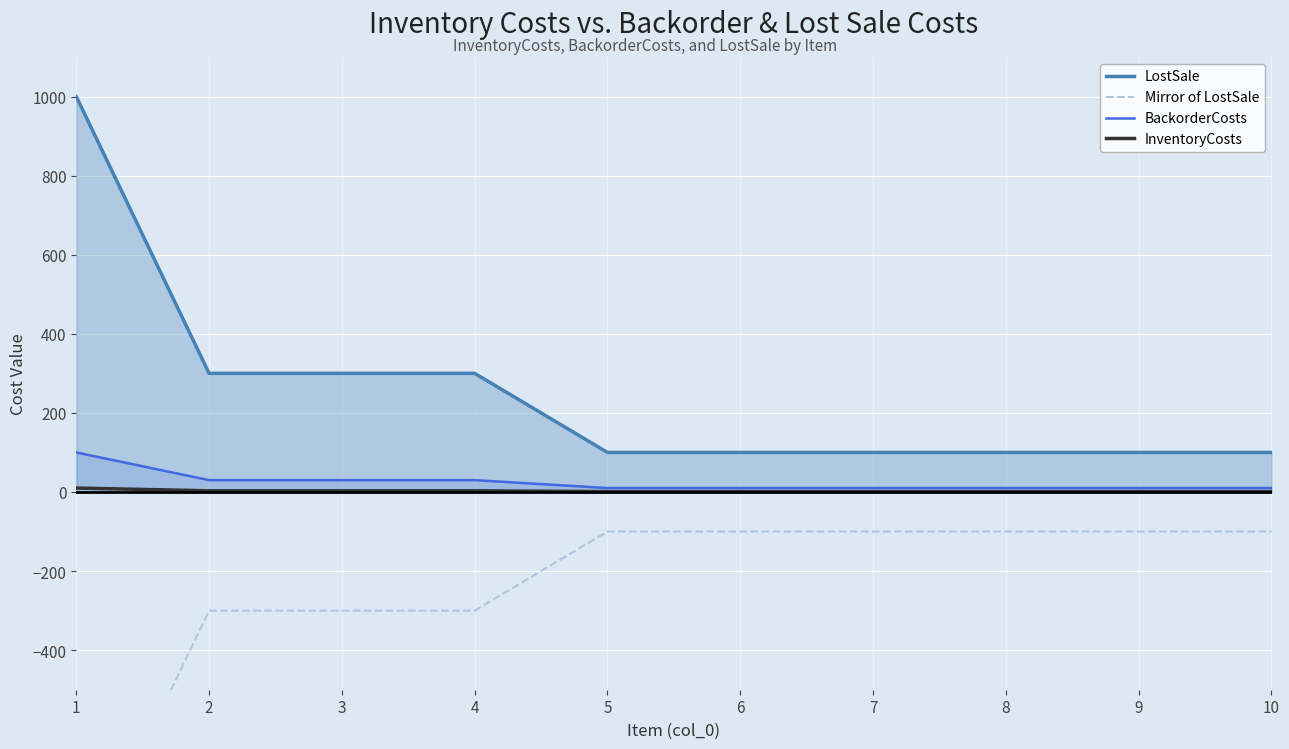

At 9, list the series in order from largest to smallest.

LostSale, BackorderCosts, InventoryCosts, Mirror of LostSale